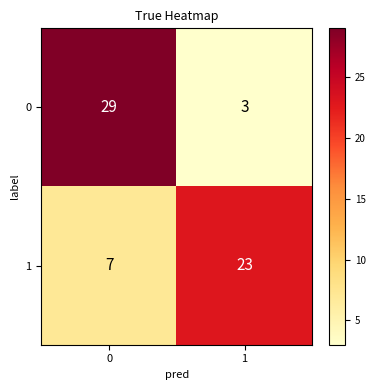

Reading left to right, extract all data points from this chart.

0: 29	3
1: 7	23